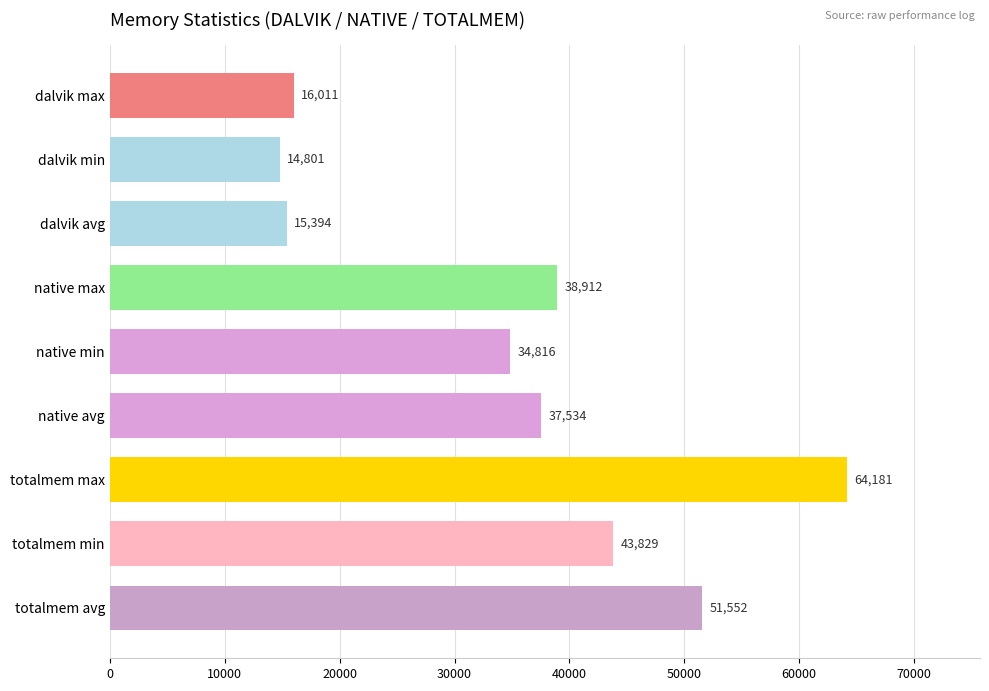

What position from the bottom is dalvik avg?

7